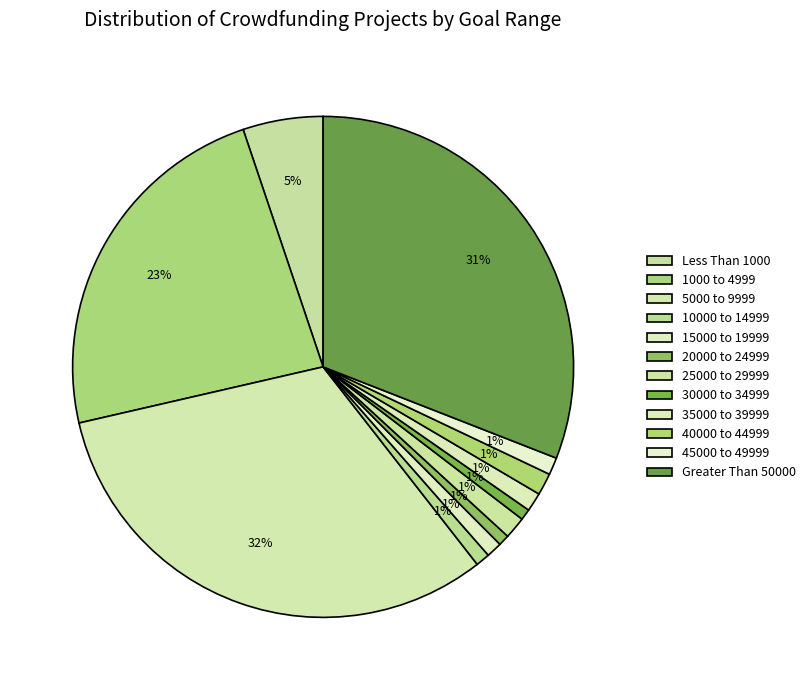

Which has a higher value, 5000 to 9999 or Greater Than 50000?

5000 to 9999